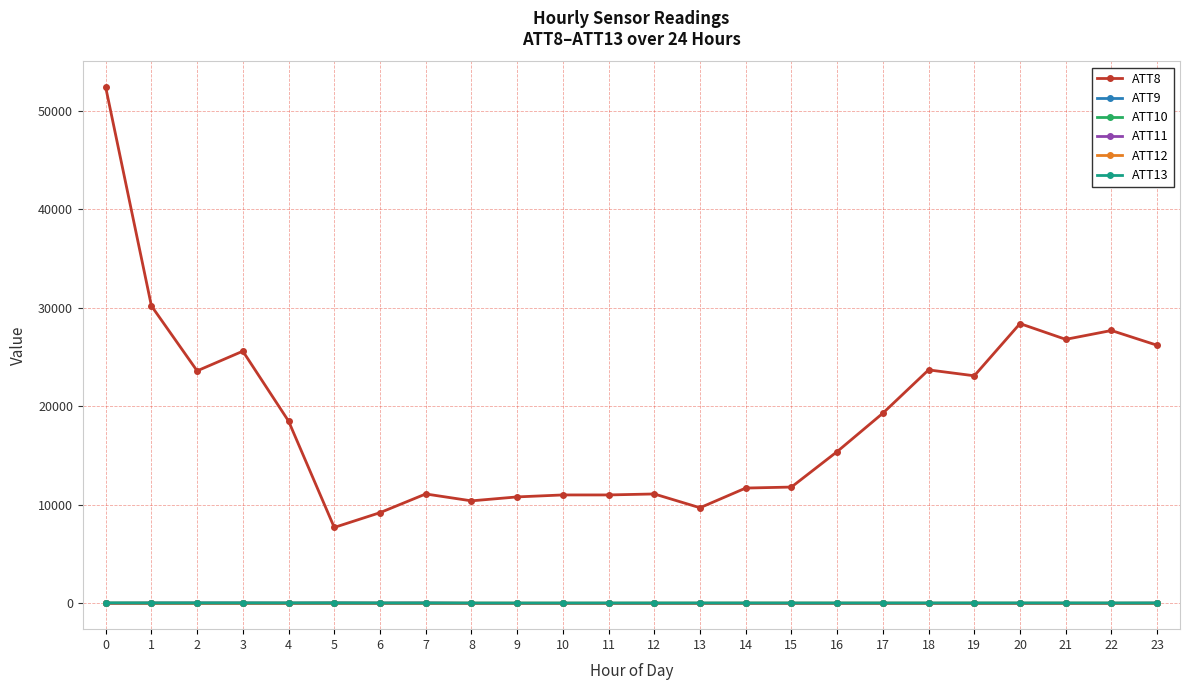

What is the value of the ATT11 point at the 14th from the left?

-10.0